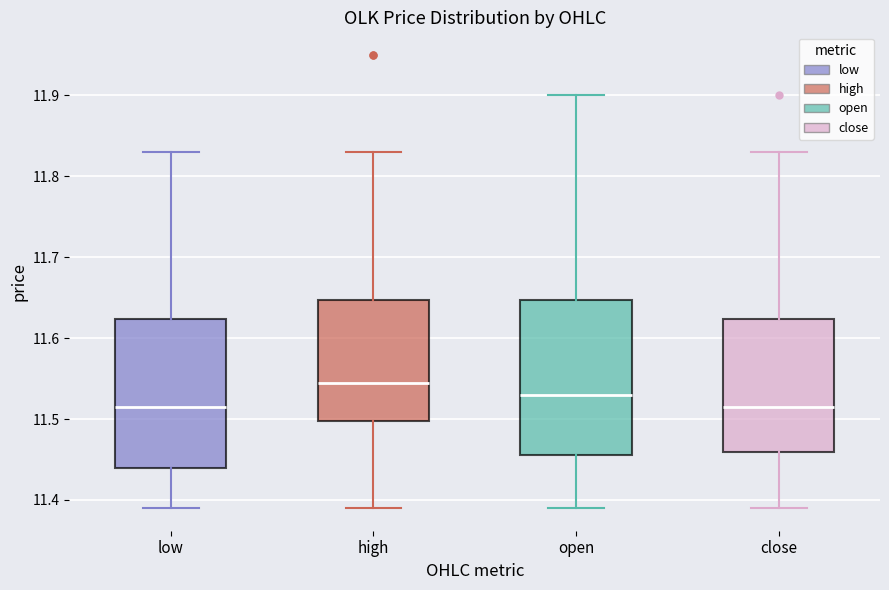

Where does the median line of the box for close sit on the y-axis? The values are not printed on the chart, so give them approximately, as read against the axis.

11.52